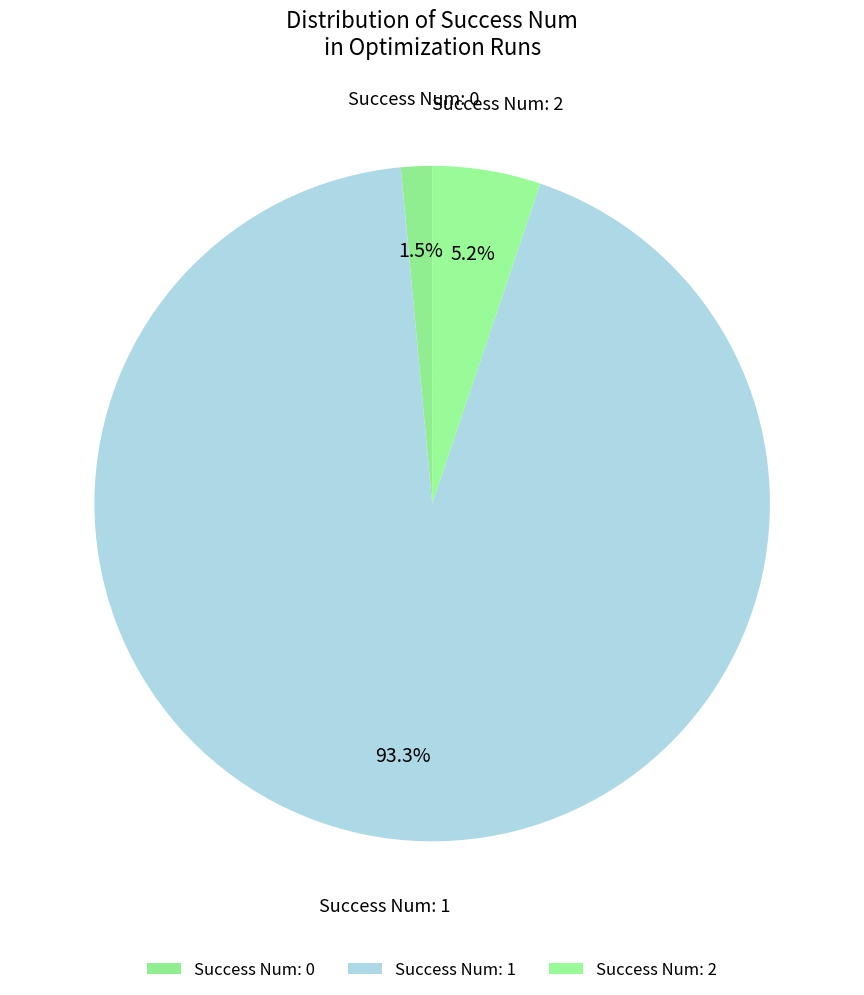

How many segments does this pie chart have?

3